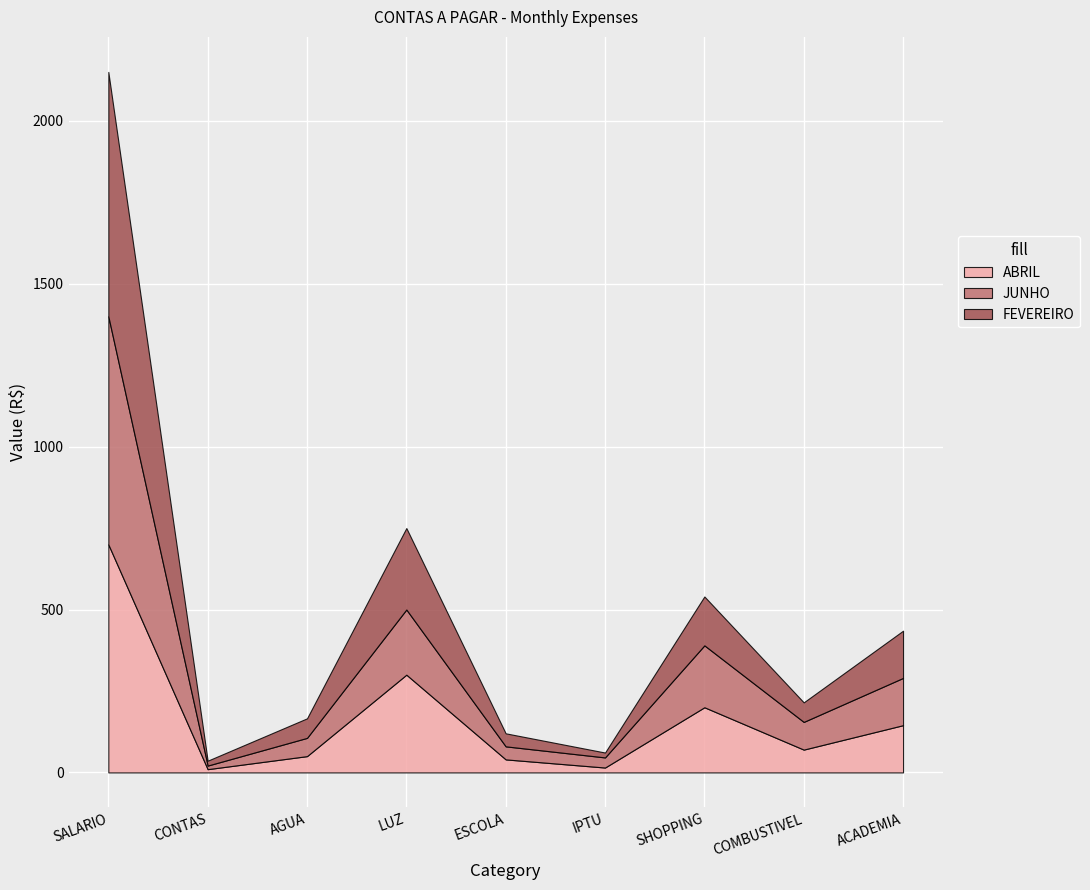

Is it true that JUNHO equals 145 at ACADEMIA?

True